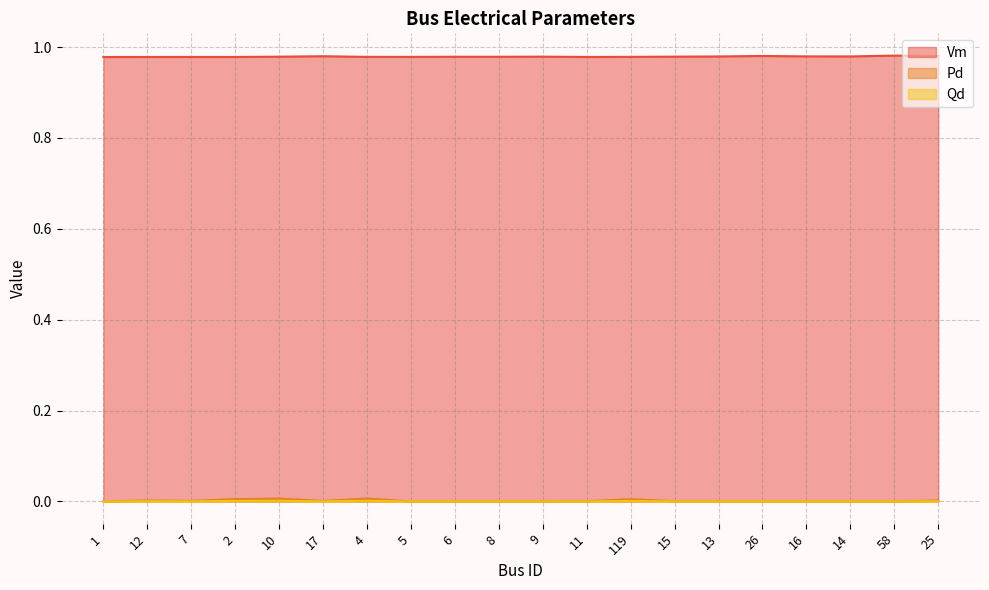

What is the total value across all series at 7?

1.0